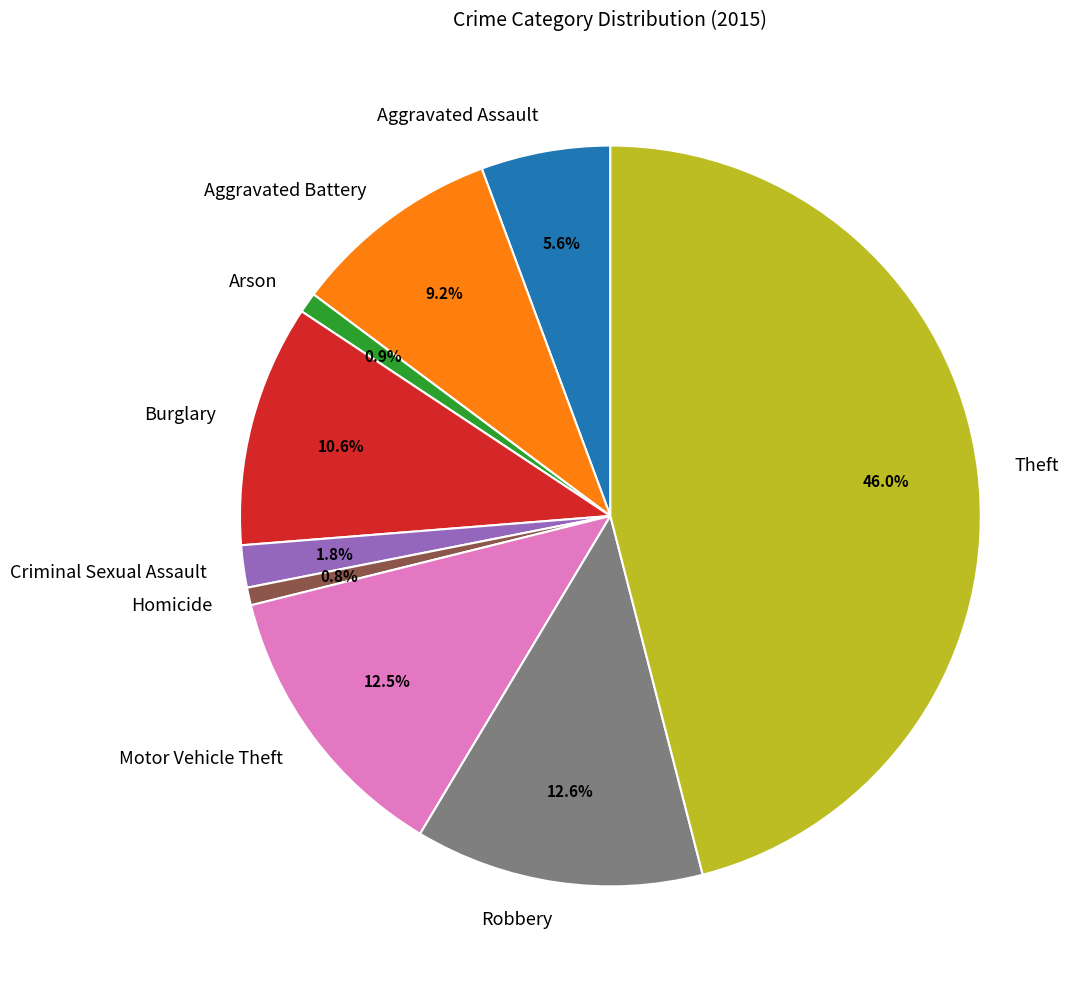

Count the number of slices in the pie.

9